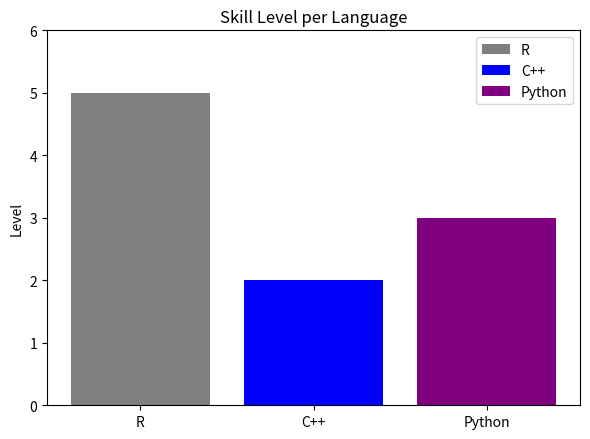

Does the chart contain any negative values?

No